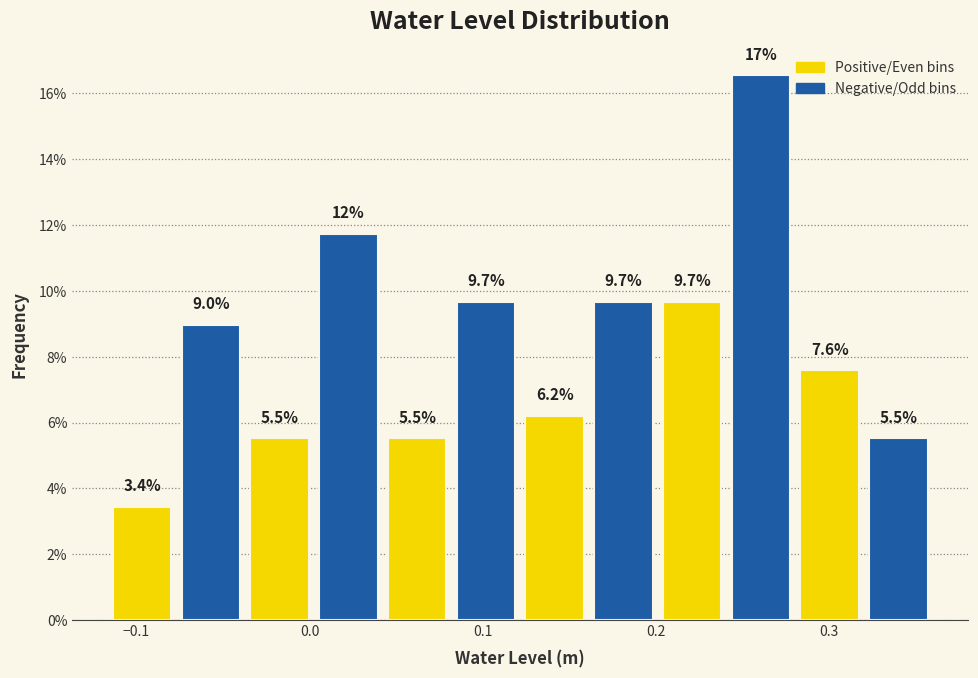

Around what value on the x-axis is the tallest bar? Give the approximate position of its centre, as read against the axis.

0.26